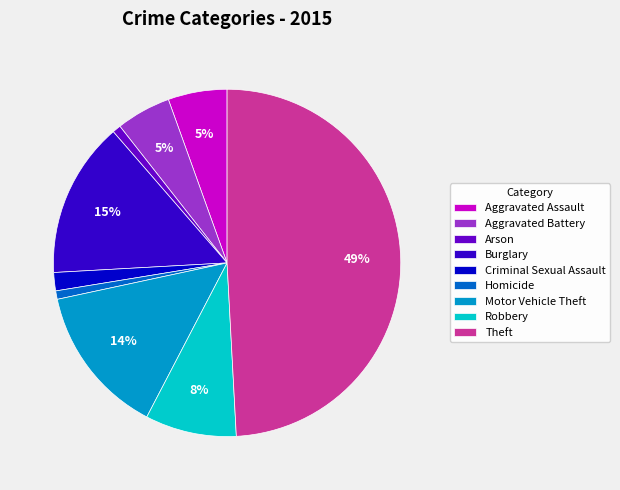

Is it true that Homicide is 1% of the pie?

True